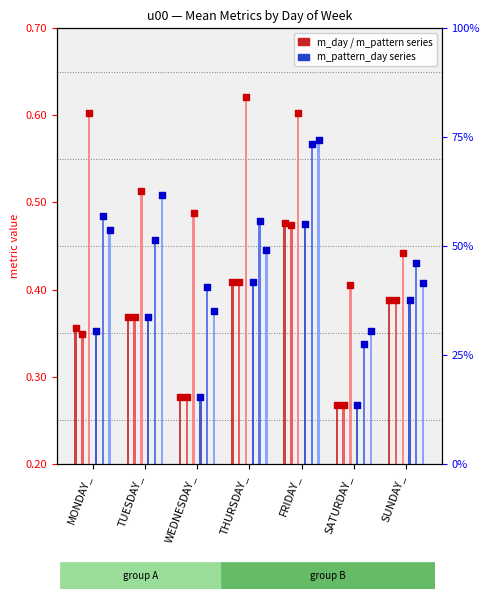

Which series reaches the minimum Y coordinate?

m_day